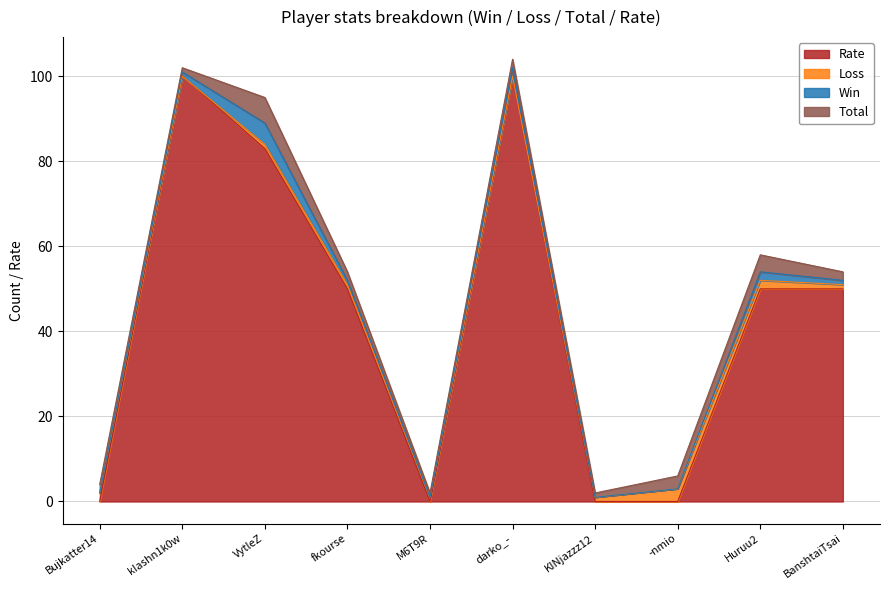

Is it true that Rate equals 50 at Huruu2?

True